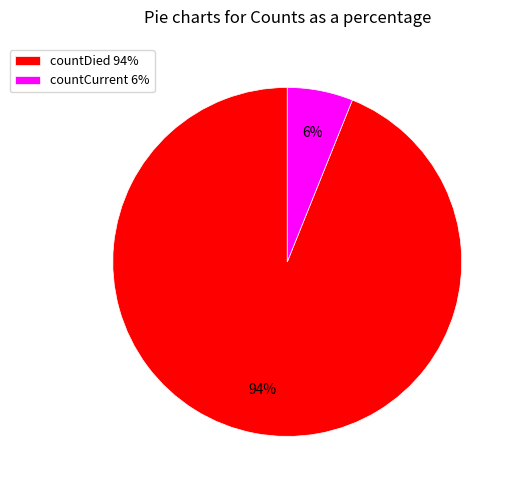

Is the sum of countDied and countCurrent greater than half?

Yes